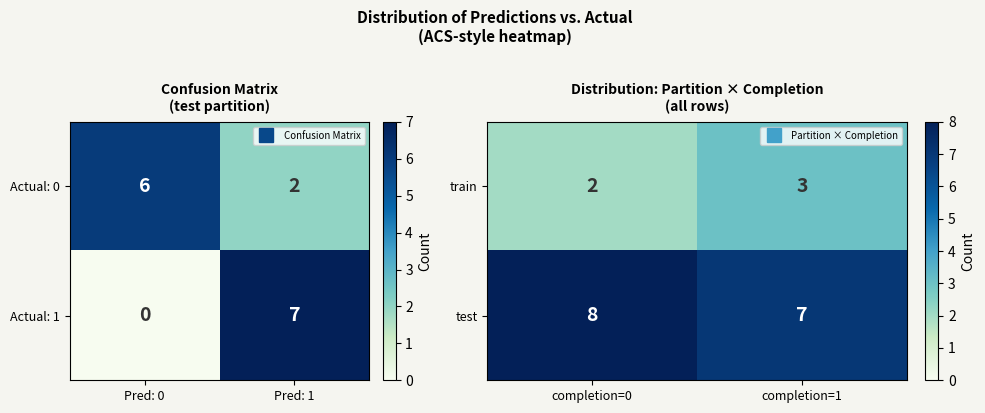

What is the difference between the test values at completion=1 and completion=0?

1